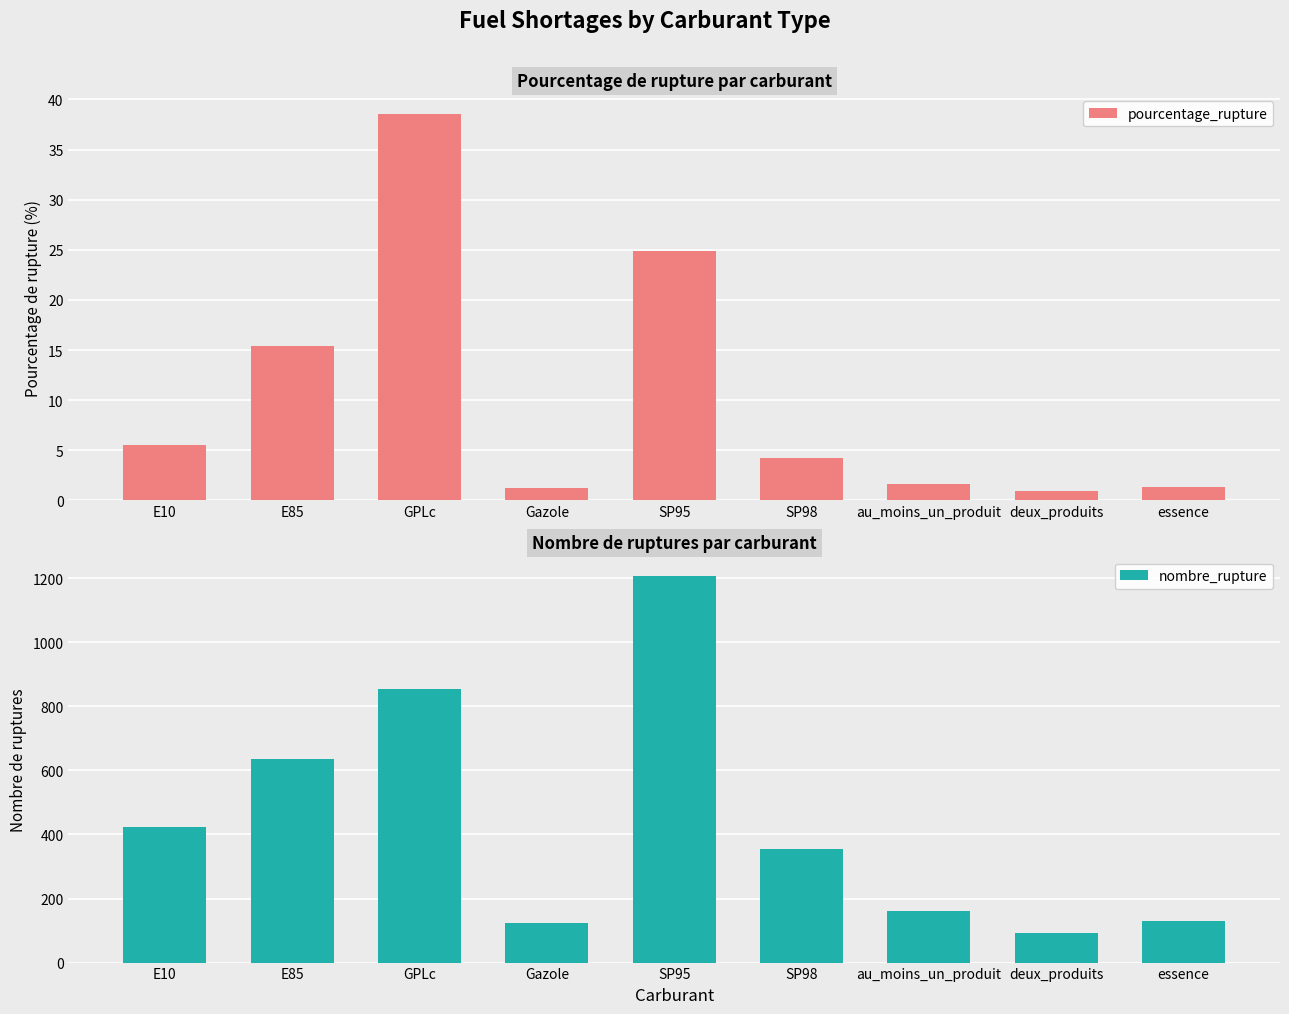

At which category is the sum across all series the highest?

SP95